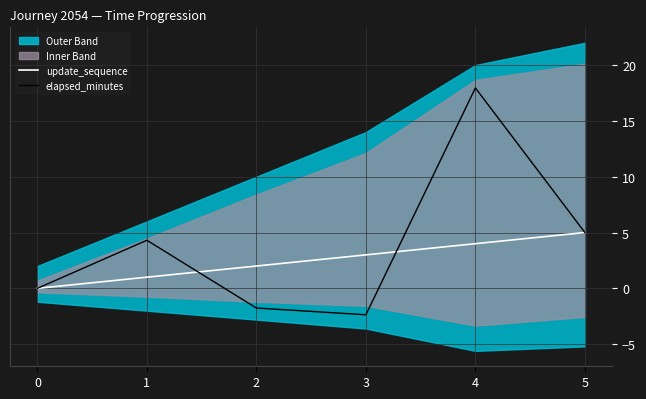

Is this an area chart (filled region under the line)?

No